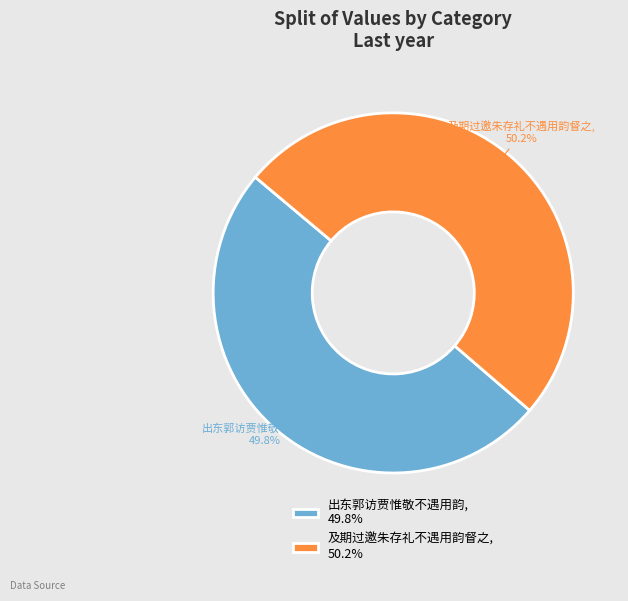

Does any single category account for the majority?

Yes